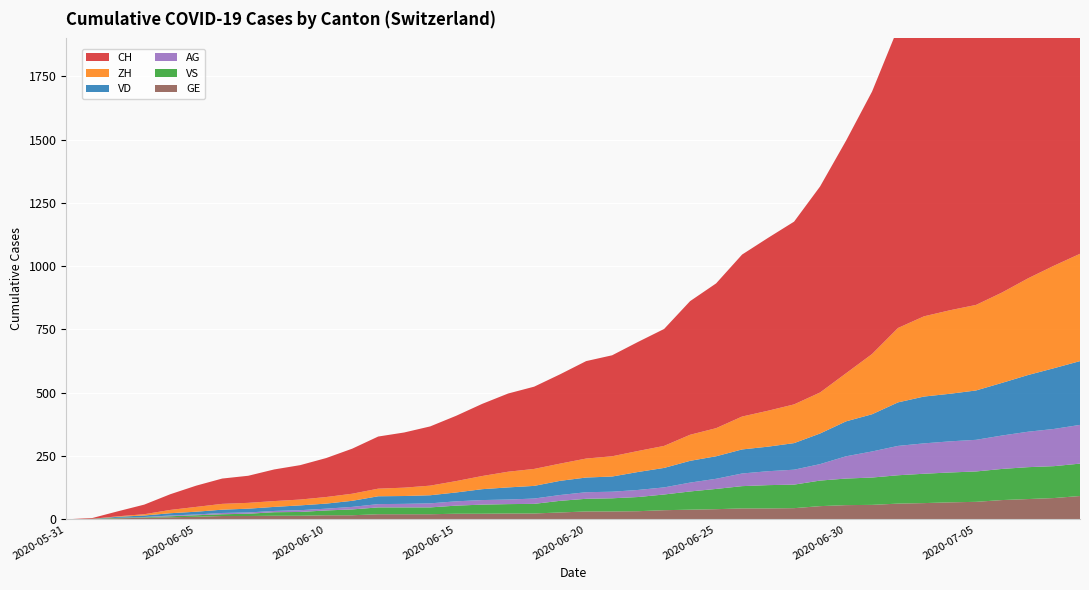

Reading left to right, transcribe all the data shown in this chart.

CH: 2020-05-31=0	2020-06-01=3	2020-06-02=20	2020-06-03=38	2020-06-04=62	2020-06-05=84	2020-06-06=100	2020-06-07=107	2020-06-08=125	2020-06-09=136	2020-06-10=154	2020-06-11=178	2020-06-12=206	2020-06-13=218	2020-06-14=234	2020-06-15=258	2020-06-16=285	2020-06-17=309	2020-06-18=325	2020-06-19=353	2020-06-20=385	2020-06-21=399	2020-06-22=431	2020-06-23=462	2020-06-24=528	2020-06-25=572	2020-06-26=640	2020-06-27=683	2020-06-28=722	2020-06-29=814	2020-06-30=919	2020-07-01=1037	2020-07-02=1186	2020-07-03=1285	2020-07-04=1335	2020-07-05=1388	2020-07-06=1469	2020-07-07=1568	2020-07-08=1669	2020-07-09=1758
VD: 2020-05-31=0	2020-06-01=0	2020-06-02=4	2020-06-03=6	2020-06-04=9	2020-06-05=11	2020-06-06=13	2020-06-07=15	2020-06-08=16	2020-06-09=19	2020-06-10=20	2020-06-11=24	2020-06-12=31	2020-06-13=31	2020-06-14=32	2020-06-15=35	2020-06-16=43	2020-06-17=48	2020-06-18=50	2020-06-19=56	2020-06-20=58	2020-06-21=60	2020-06-22=71	2020-06-23=77	2020-06-24=86	2020-06-25=89	2020-06-26=95	2020-06-27=97	2020-06-28=105	2020-06-29=121	2020-06-30=138	2020-07-01=147	2020-07-02=172	2020-07-03=185	2020-07-04=188	2020-07-05=195	2020-07-06=208	2020-07-07=224	2020-07-08=240	2020-07-09=252
ZH: 2020-05-31=0	2020-06-01=0	2020-06-02=2	2020-06-03=5	2020-06-04=13	2020-06-05=19	2020-06-06=23	2020-06-07=23	2020-06-08=23	2020-06-09=23	2020-06-10=26	2020-06-11=28	2020-06-12=30	2020-06-13=33	2020-06-14=38	2020-06-15=45	2020-06-16=52	2020-06-17=62	2020-06-18=67	2020-06-19=68	2020-06-20=75	2020-06-21=80	2020-06-22=83	2020-06-23=87	2020-06-24=103	2020-06-25=111	2020-06-26=130	2020-06-27=142	2020-06-28=153	2020-06-29=162	2020-06-30=190	2020-07-01=238	2020-07-02=294	2020-07-03=317	2020-07-04=330	2020-07-05=338	2020-07-06=357	2020-07-07=382	2020-07-08=405	2020-07-09=424
VS: 2020-05-31=0	2020-06-01=1	2020-06-02=2	2020-06-03=2	2020-06-04=4	2020-06-05=6	2020-06-06=7	2020-06-07=9	2020-06-08=14	2020-06-09=15	2020-06-10=19	2020-06-11=23	2020-06-12=27	2020-06-13=27	2020-06-14=27	2020-06-15=32	2020-06-16=36	2020-06-17=37	2020-06-18=38	2020-06-19=46	2020-06-20=50	2020-06-21=52	2020-06-22=56	2020-06-23=62	2020-06-24=72	2020-06-25=80	2020-06-26=88	2020-06-27=92	2020-06-28=93	2020-06-29=101	2020-06-30=105	2020-07-01=108	2020-07-02=112	2020-07-03=116	2020-07-04=118	2020-07-05=120	2020-07-06=123	2020-07-07=126	2020-07-08=126	2020-07-09=128
AG: 2020-05-31=0	2020-06-01=0	2020-06-02=0	2020-06-03=1	2020-06-04=3	2020-06-05=3	2020-06-06=5	2020-06-07=5	2020-06-08=5	2020-06-09=7	2020-06-10=7	2020-06-11=10	2020-06-12=13	2020-06-13=14	2020-06-14=16	2020-06-15=17	2020-06-16=18	2020-06-17=18	2020-06-18=21	2020-06-19=23	2020-06-20=26	2020-06-21=26	2020-06-22=28	2020-06-23=28	2020-06-24=35	2020-06-25=40	2020-06-26=50	2020-06-27=55	2020-06-28=59	2020-06-29=65	2020-06-30=88	2020-07-01=103	2020-07-02=116	2020-07-03=120	2020-07-04=123	2020-07-05=125	2020-07-06=132	2020-07-07=140	2020-07-08=147	2020-07-09=153
GE: 2020-05-31=0	2020-06-01=1	2020-06-02=4	2020-06-03=6	2020-06-04=8	2020-06-05=10	2020-06-06=13	2020-06-07=13	2020-06-08=14	2020-06-09=14	2020-06-10=16	2020-06-11=16	2020-06-12=20	2020-06-13=20	2020-06-14=20	2020-06-15=22	2020-06-16=22	2020-06-17=23	2020-06-18=23	2020-06-19=27	2020-06-20=31	2020-06-21=31	2020-06-22=32	2020-06-23=36	2020-06-24=38	2020-06-25=40	2020-06-26=43	2020-06-27=43	2020-06-28=44	2020-06-29=52	2020-06-30=56	2020-07-01=57	2020-07-02=62	2020-07-03=64	2020-07-04=67	2020-07-05=69	2020-07-06=76	2020-07-07=80	2020-07-08=84	2020-07-09=92